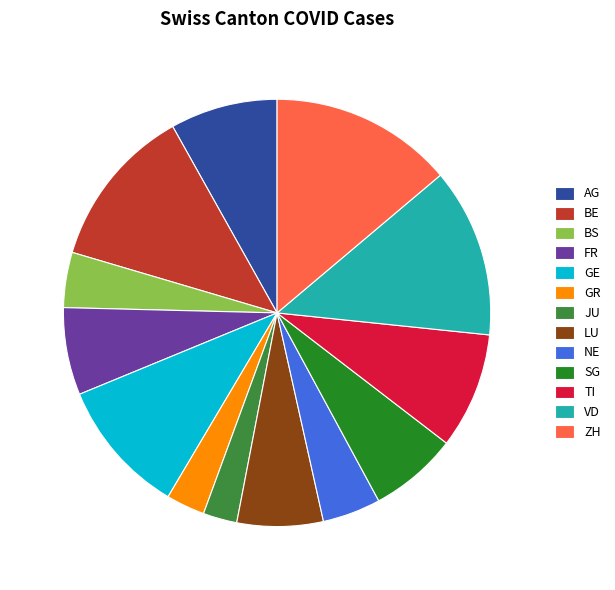

To the nearest percent, what is the difference between the largest and smallest slice percentages?

11%